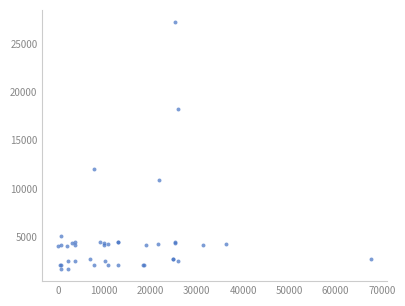

What Y value in the scatter plot is closest to 14448?

12018